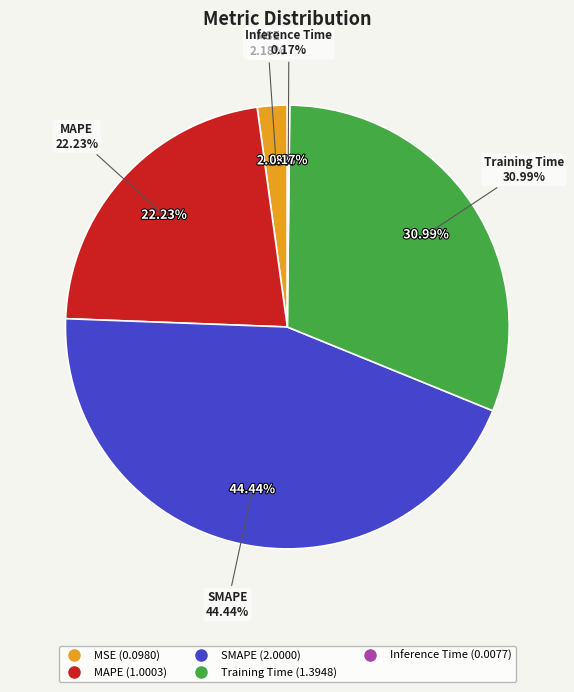

Which slice is the largest?

SMAPE